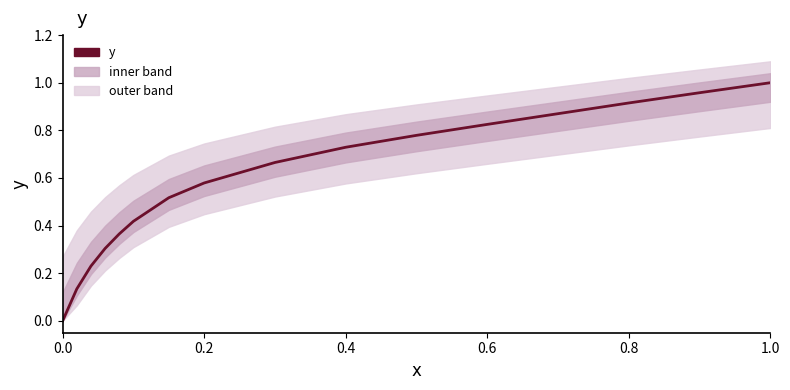

What is the value of the 12th point from the left?

0.8